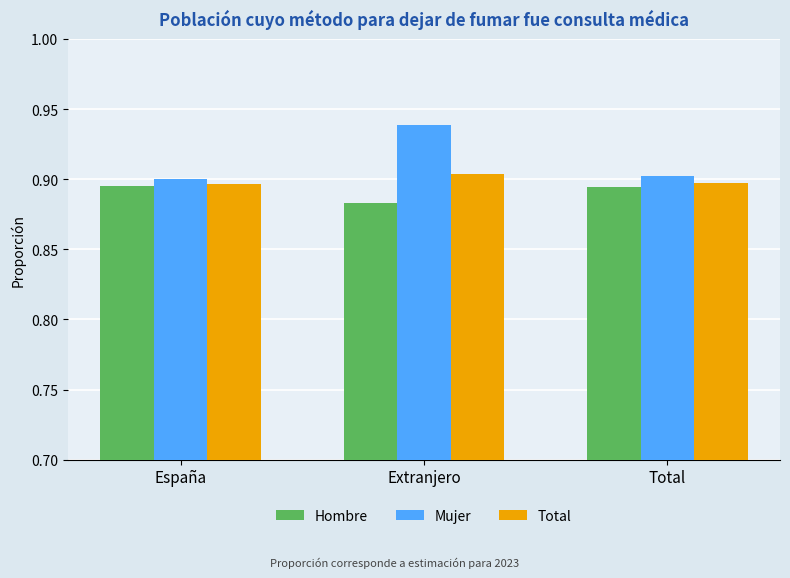

Which label corresponds to the smallest value in the chart?

Extranjero